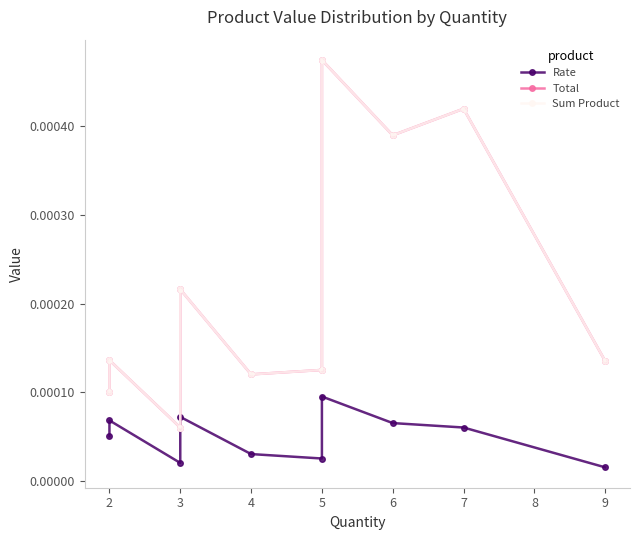

The Total series shows 0.0 at 6. True or false?

False